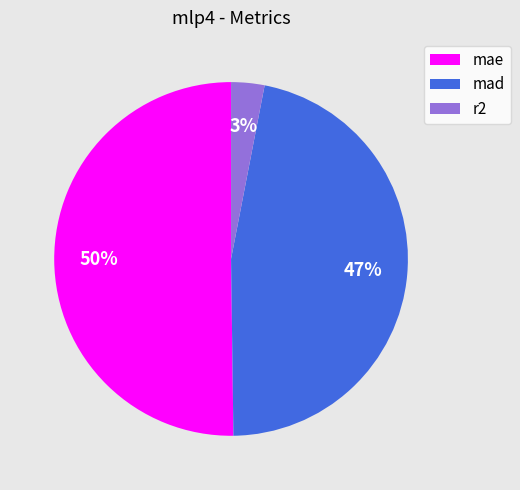

Is r2 the majority of the pie?

No